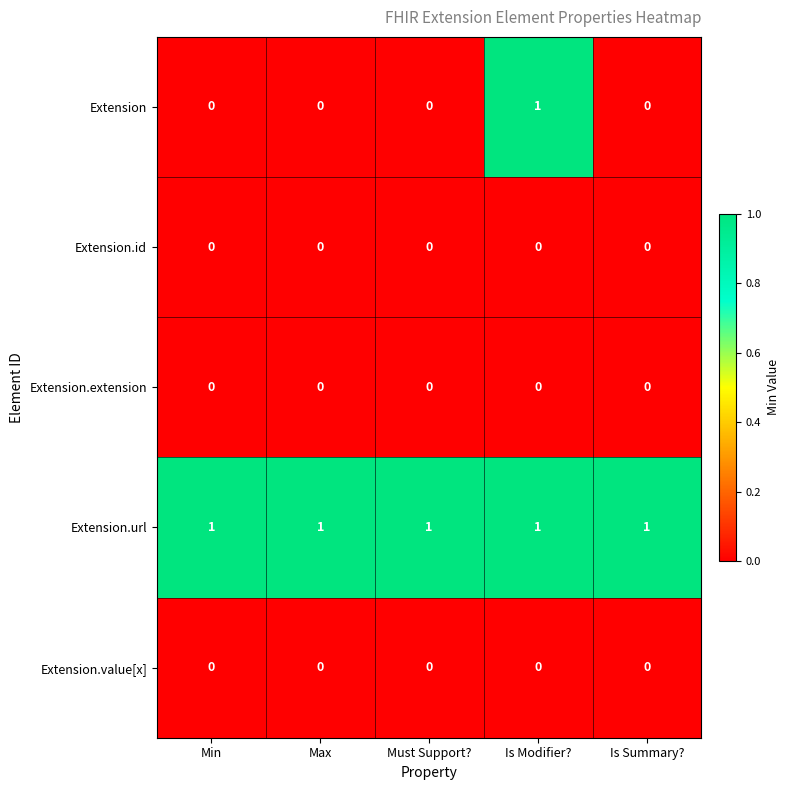

At which category is the sum across all series the highest?

Is Modifier?